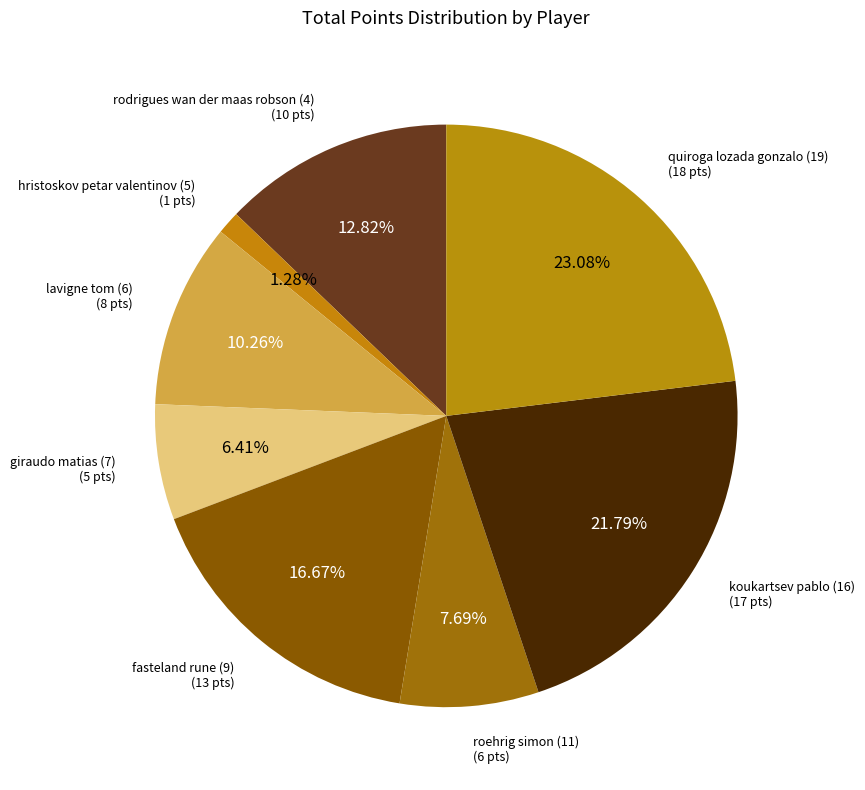

How many slices are in this pie chart?

8